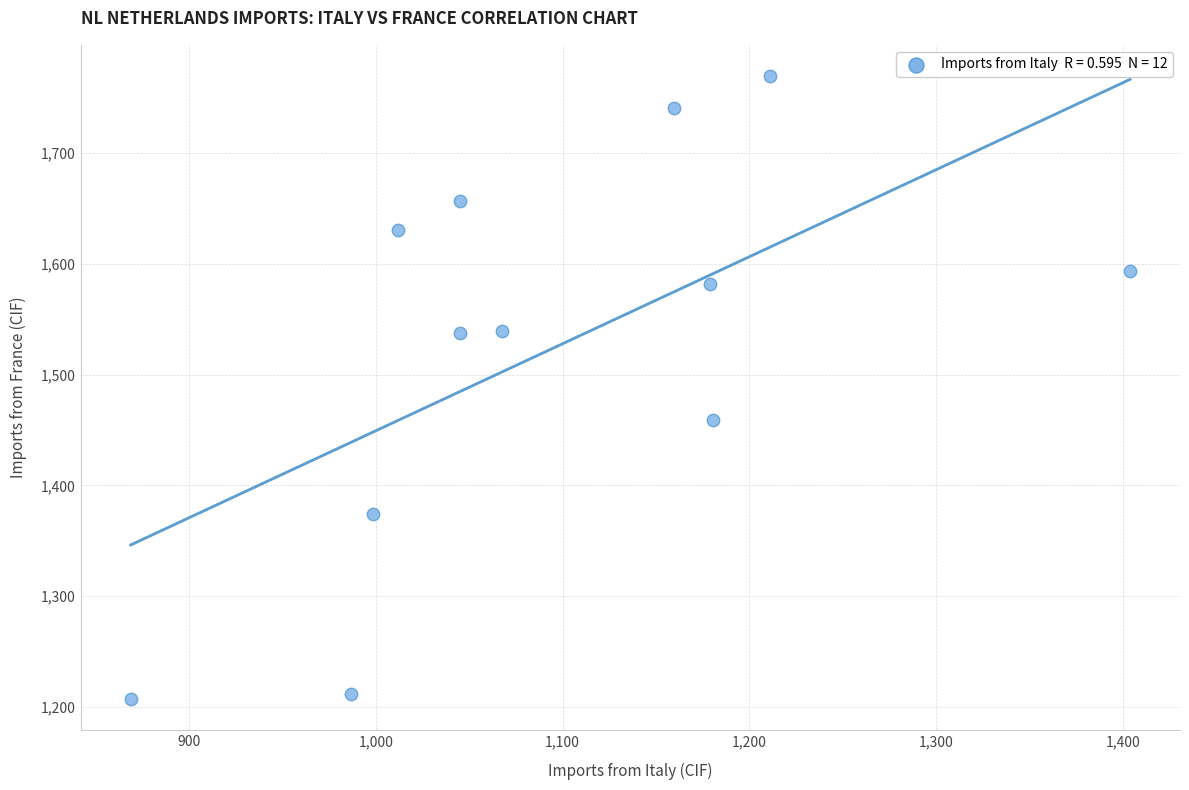

What Y value in the scatter plot is closest to 1488?

1459.5